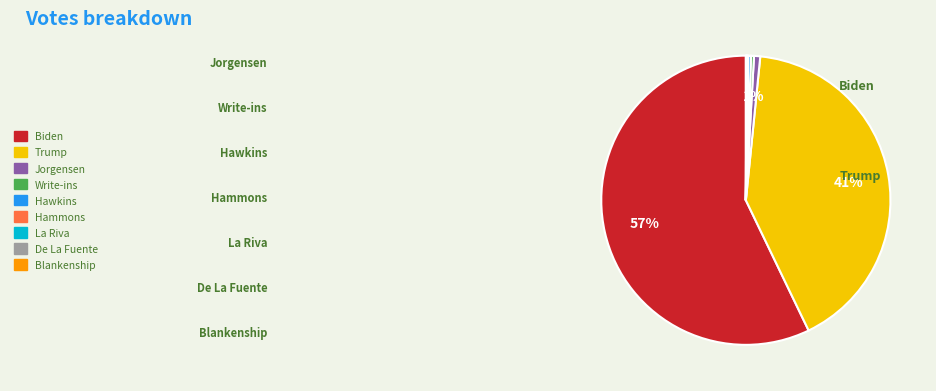

To the nearest percent, what is the average slice percentage?

11%